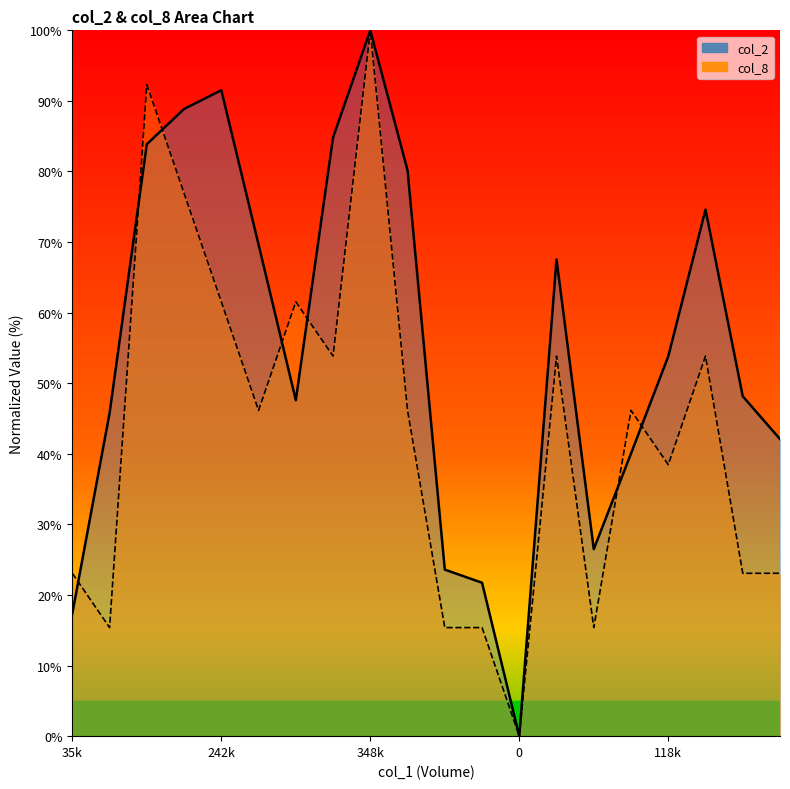

Which series has the widest spread of values?

col_2